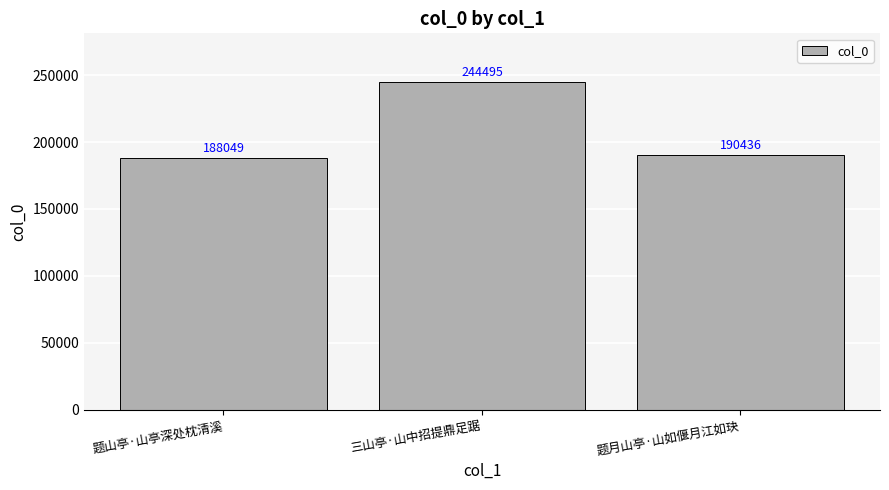

What is the value of the 3rd bar from the left?

190436